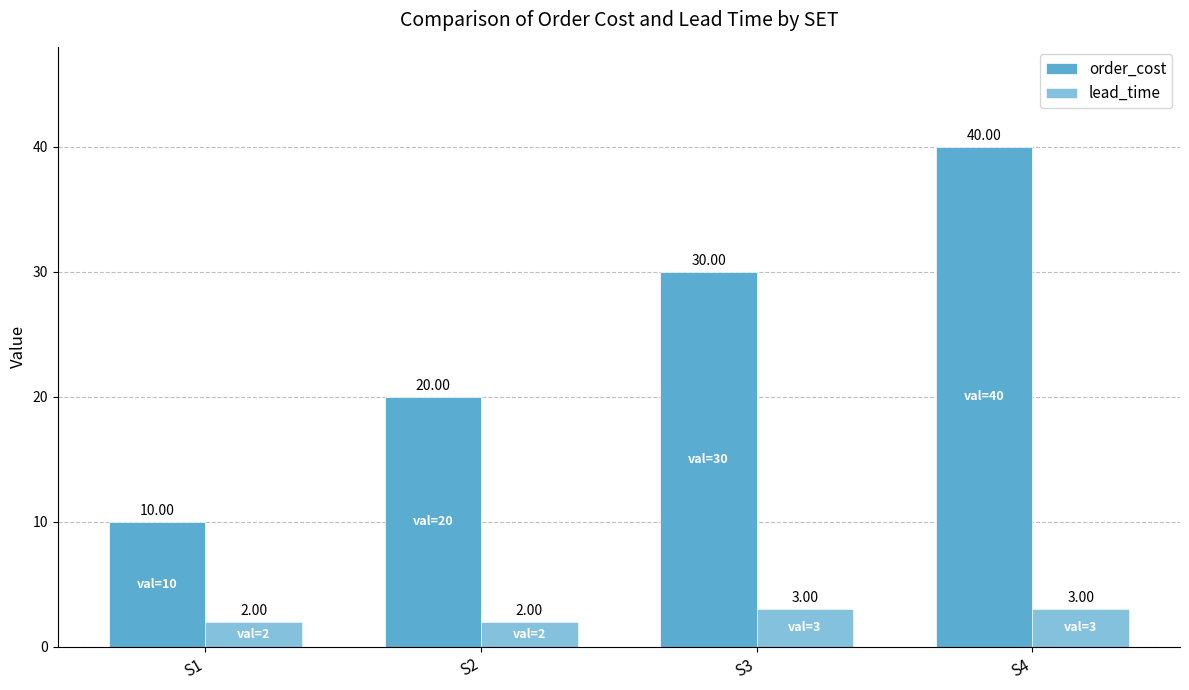

What is the difference between the maximum and minimum values in the lead_time series?

1